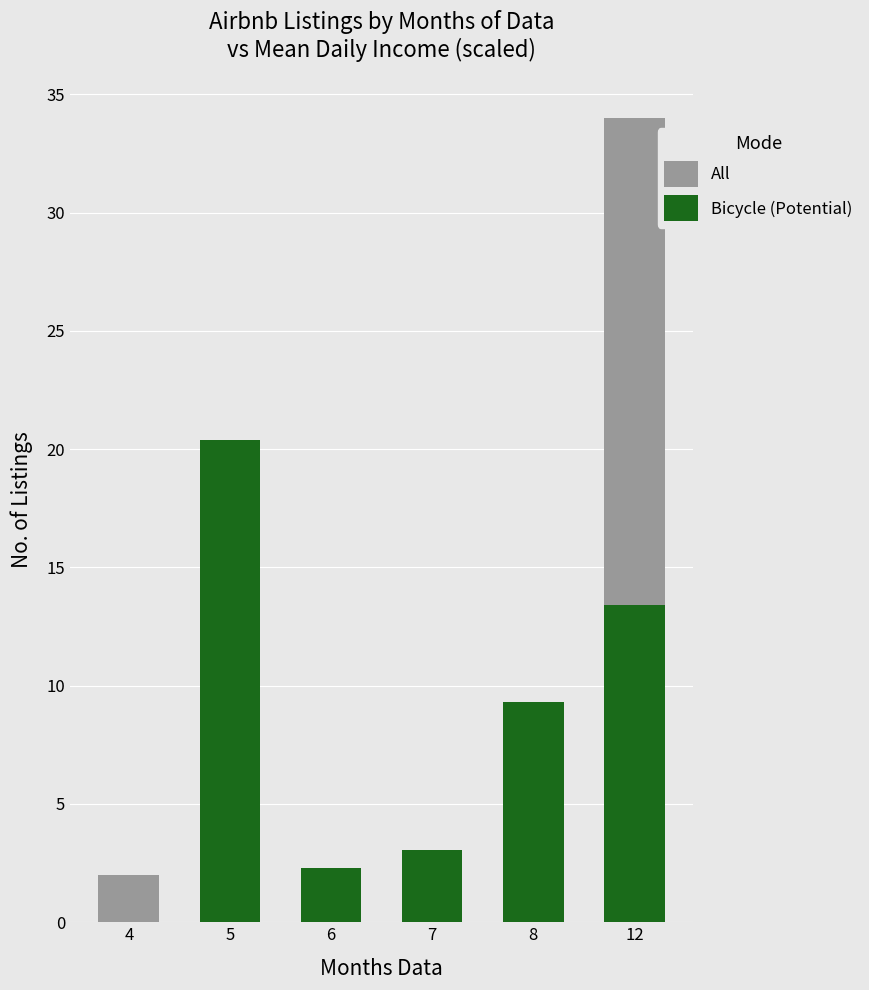

How many data points does each series have?

6